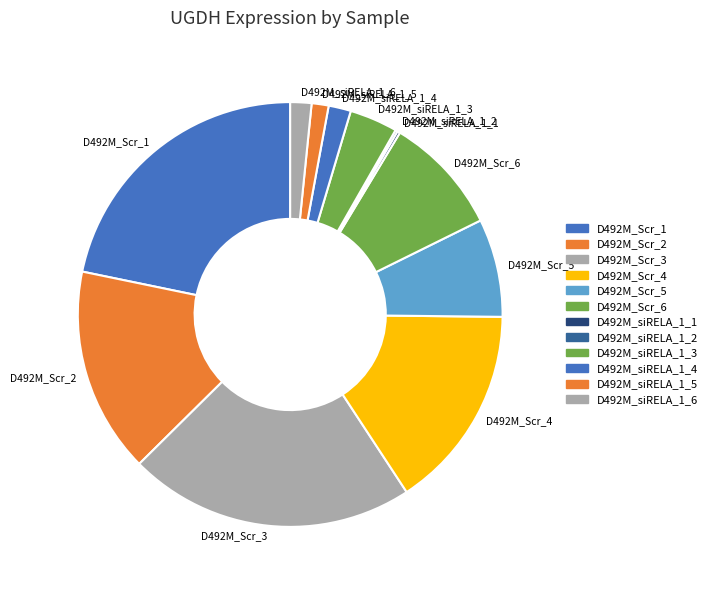

The D492M_Scr_6 slice represents 9% of the pie. True or false?

True